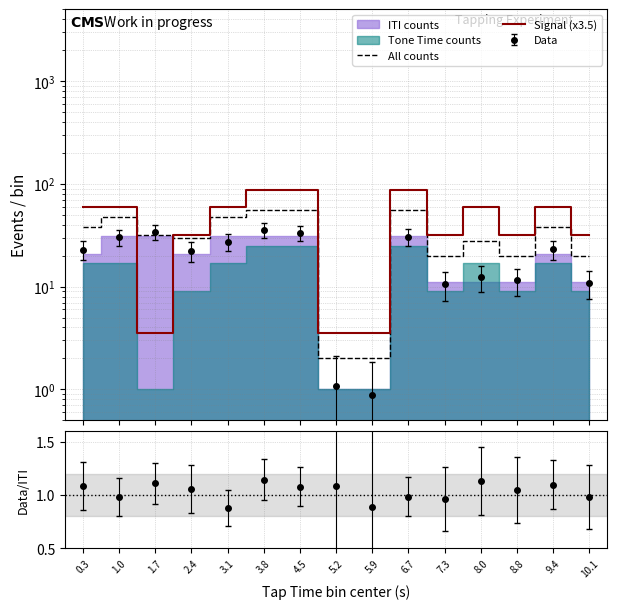

What is the label of the 4th point from the right?

8.0